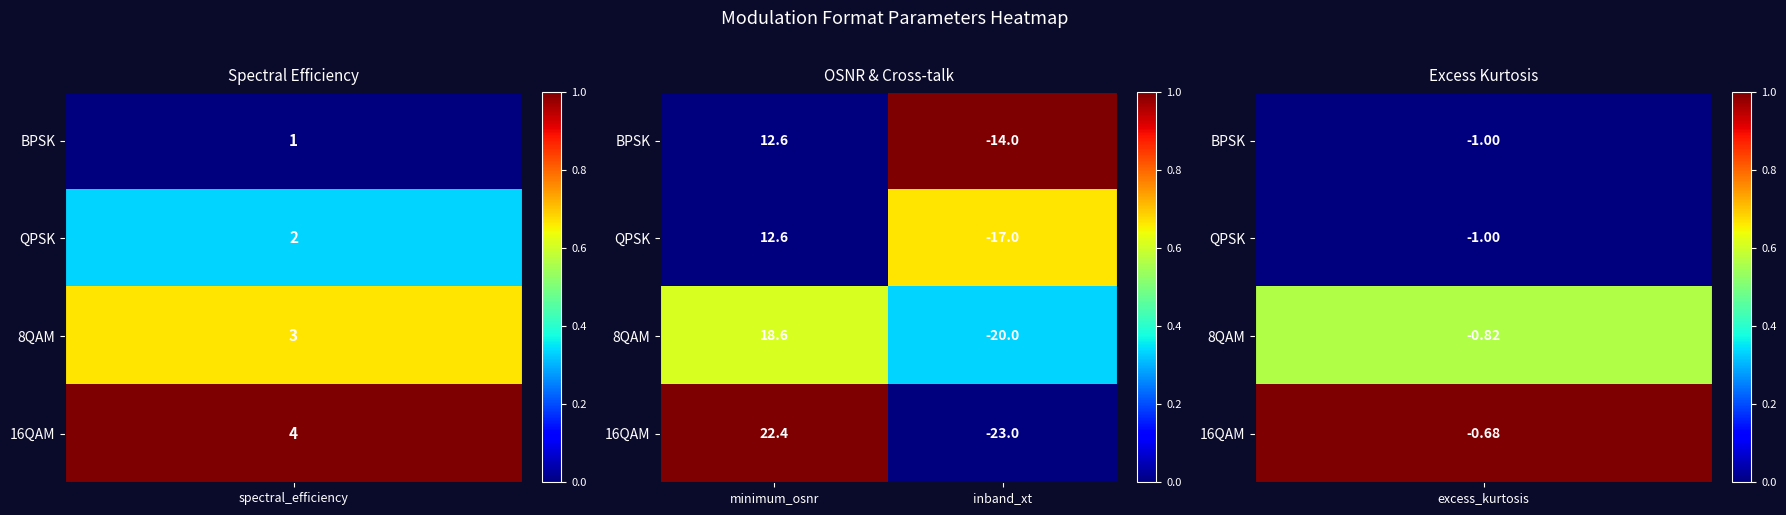

True or false: QPSK has a value of -23.1 at inband_xt.

False